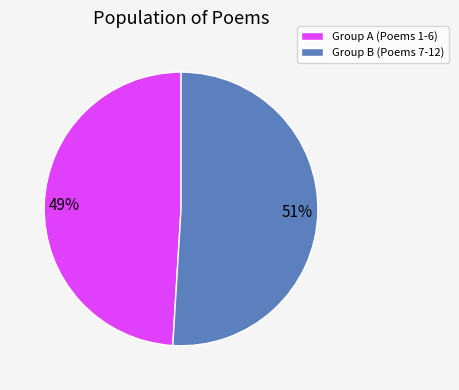

What is the ratio of the value at Group B (Poems 7-12) to the value at Group A (Poems 1-6)?

1.0